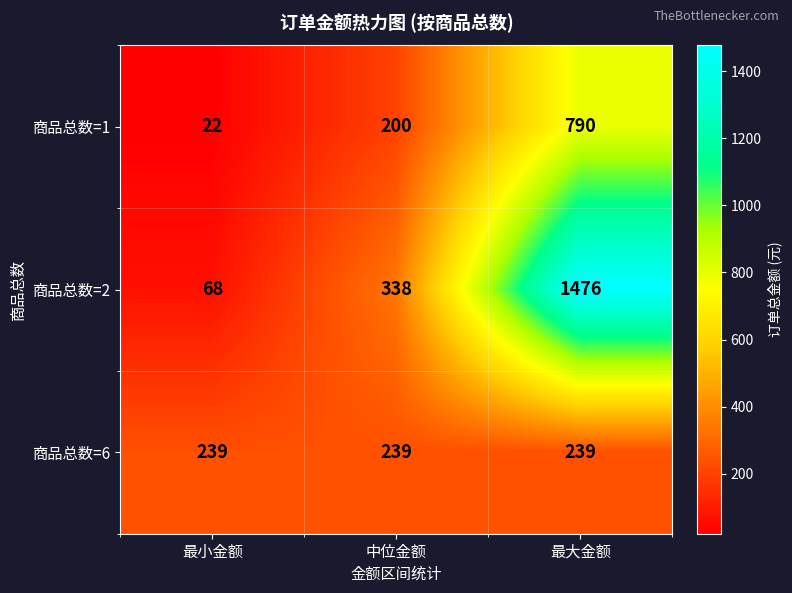

Reading left to right, extract all data points from this chart.

商品总数=1: 最小金额=22	中位金额=200	最大金额=790
商品总数=2: 最小金额=68	中位金额=338	最大金额=1476
商品总数=6: 最小金额=239	中位金额=239	最大金额=239